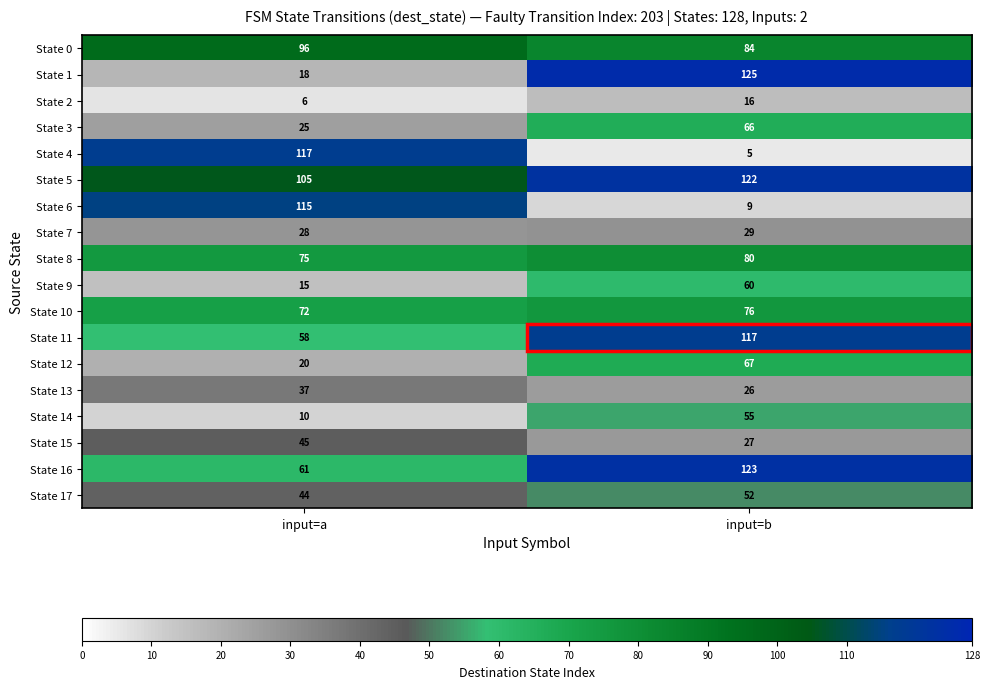

How many series are shown in this chart?

18